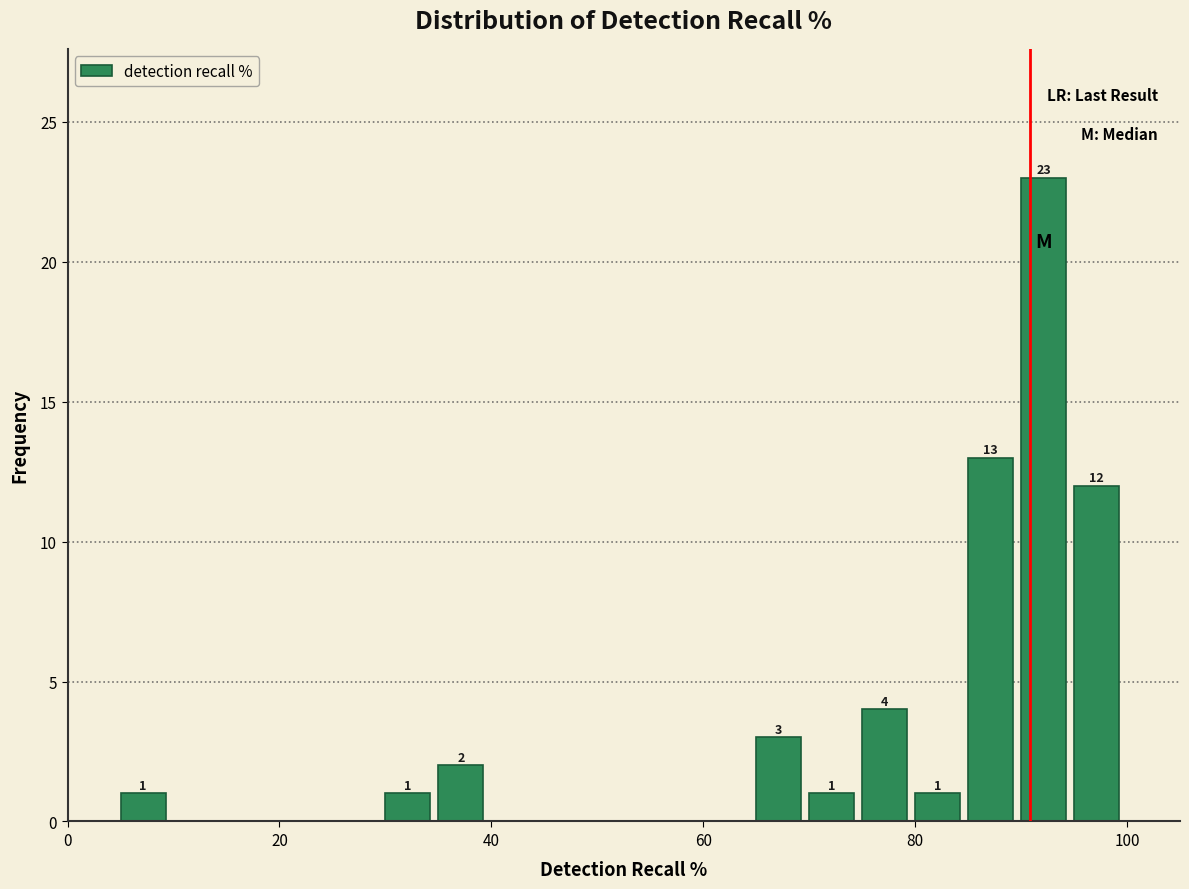

Around what value on the x-axis is the tallest bar? Give the approximate position of its centre, as read against the axis.

92